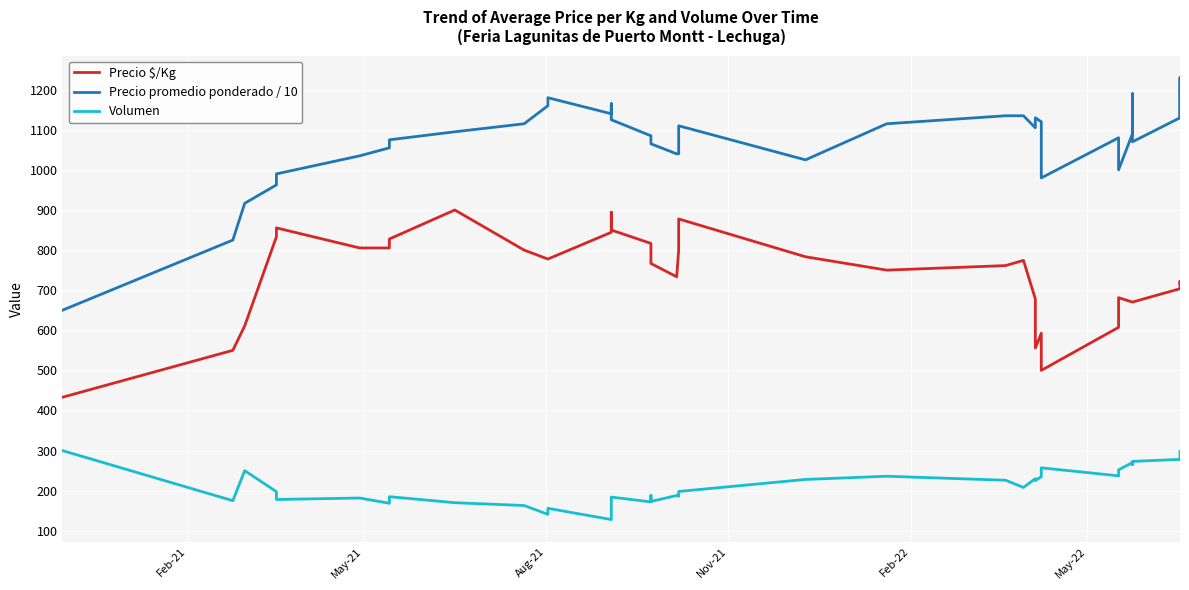

How many values in the Precio promedio ponderado / 10 series exceed 1085?

19